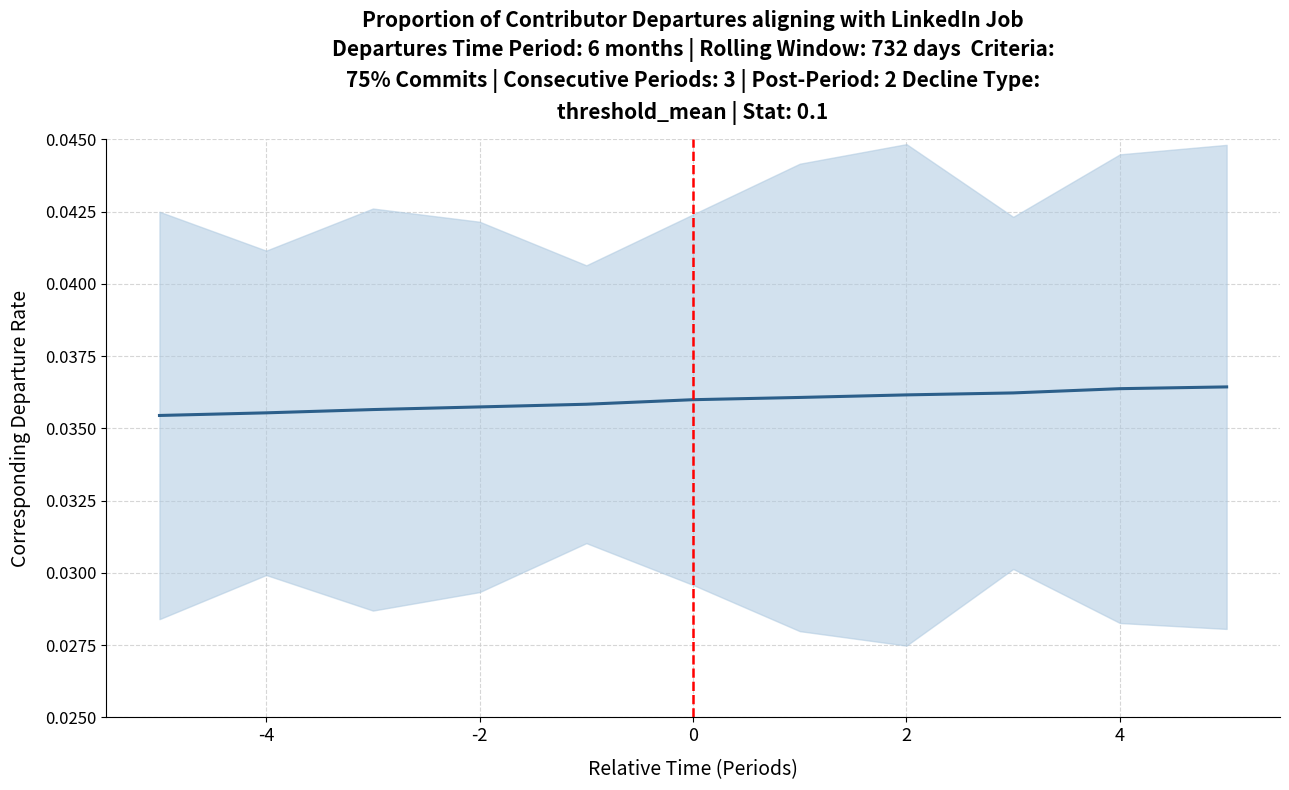

Which label corresponds to the smallest value in the chart?

-4